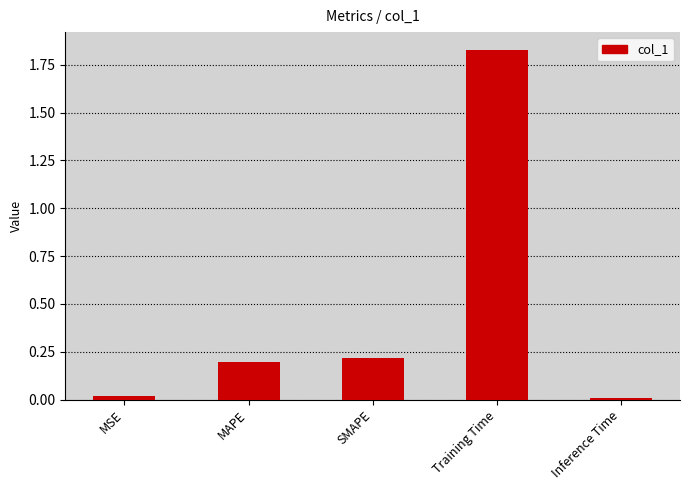

True or false: the data shows 0.2 at MAPE.

True